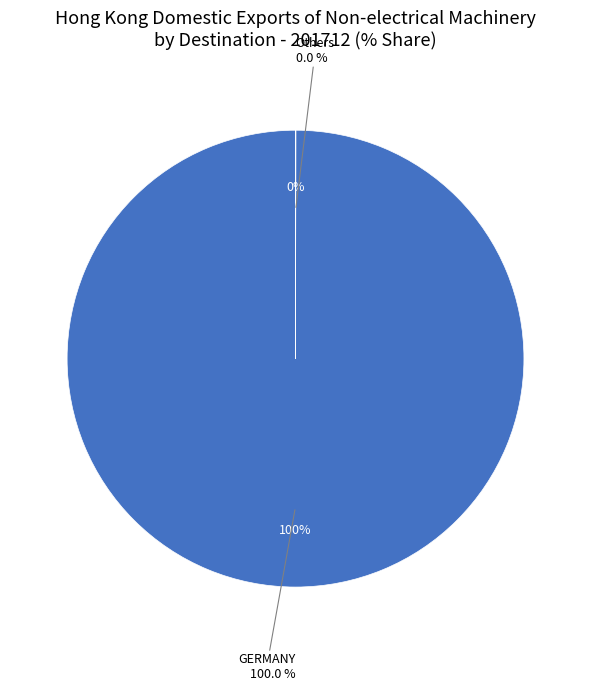

Which has a higher value, AUSTRALIA or GERMANY?

GERMANY